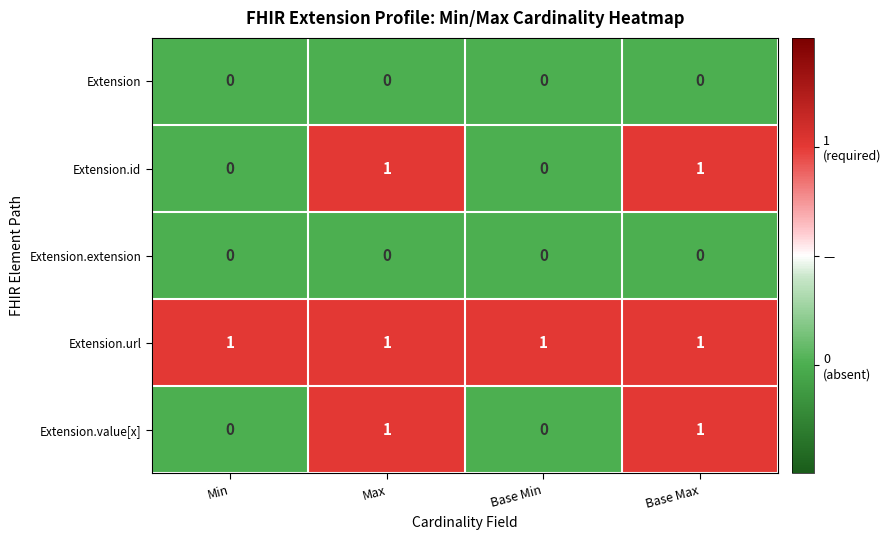

At how many categories does at least one series exceed 0?

4